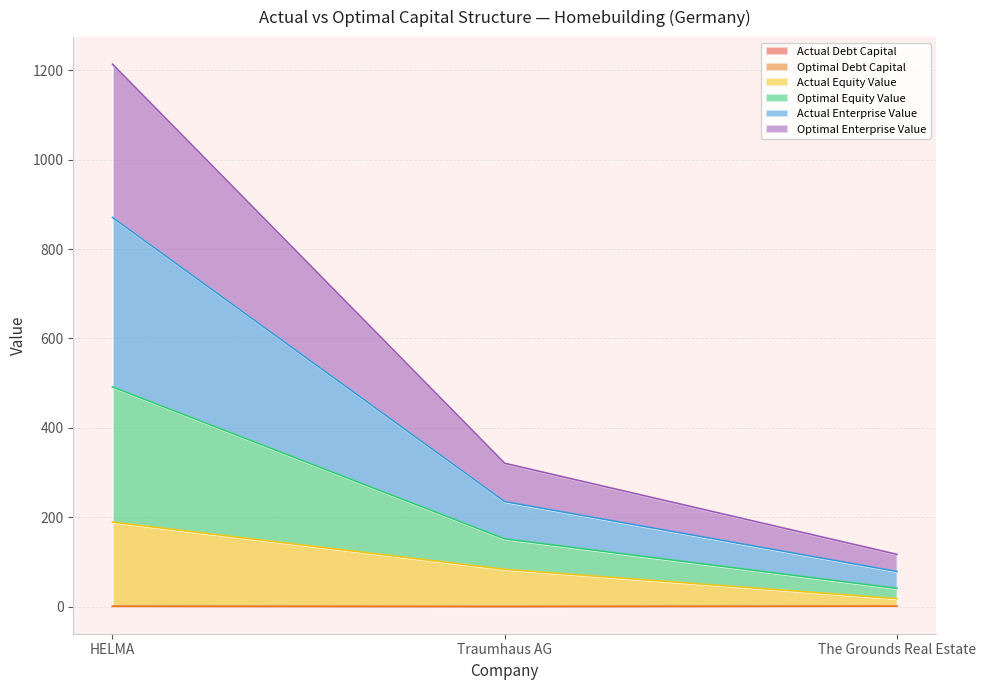

At which category is the sum across all series the highest?

HELMA